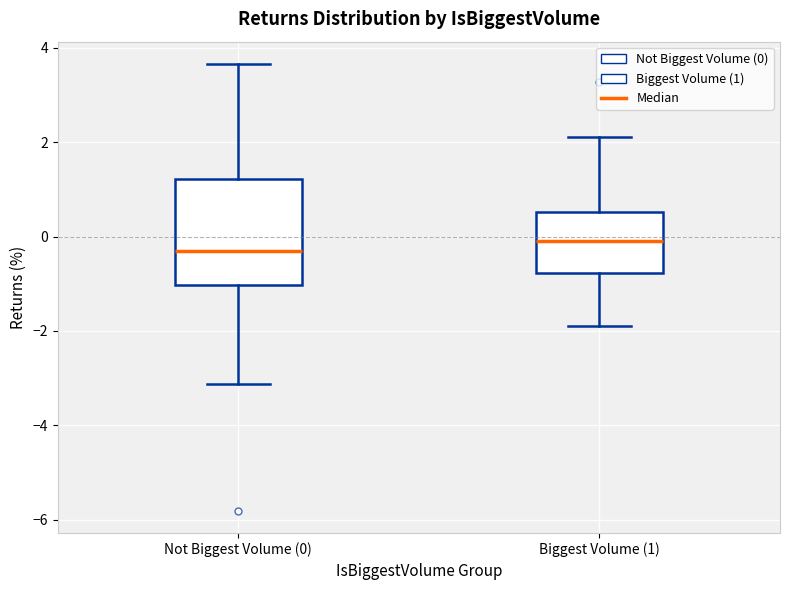

Which box is the tallest, from its lower edge to its upper edge?

Not Biggest Volume (0)